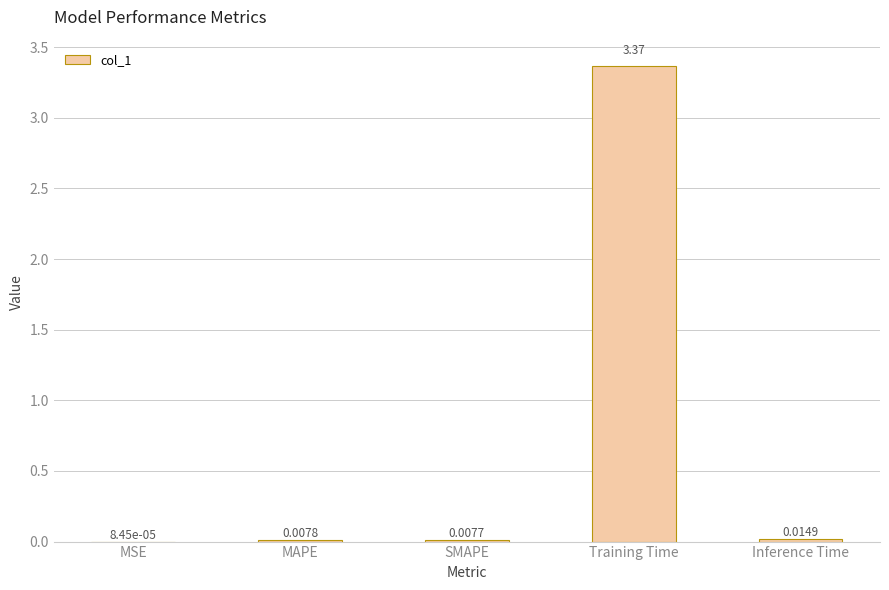

At which category does the chart reach its peak across all series?

Training Time